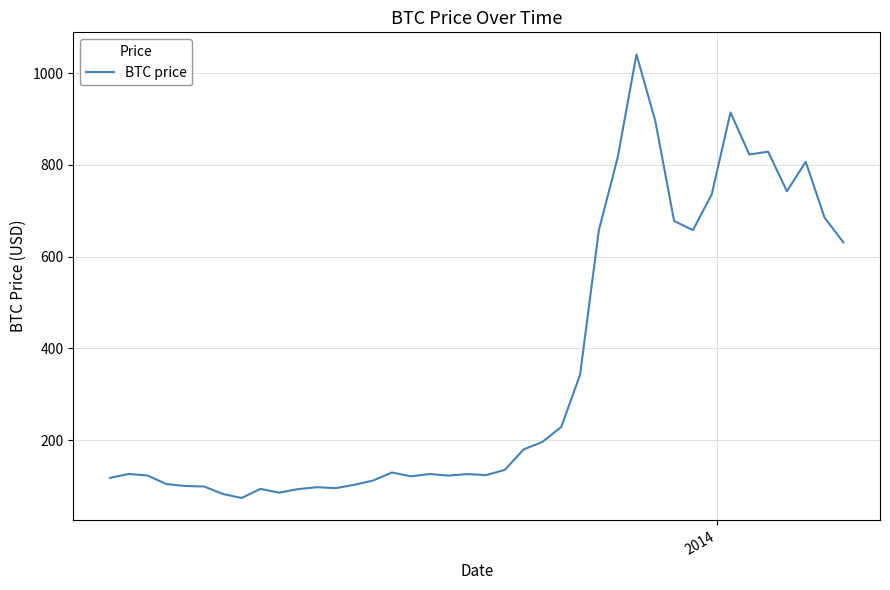

What is the maximum value shown in the chart?

1040.8